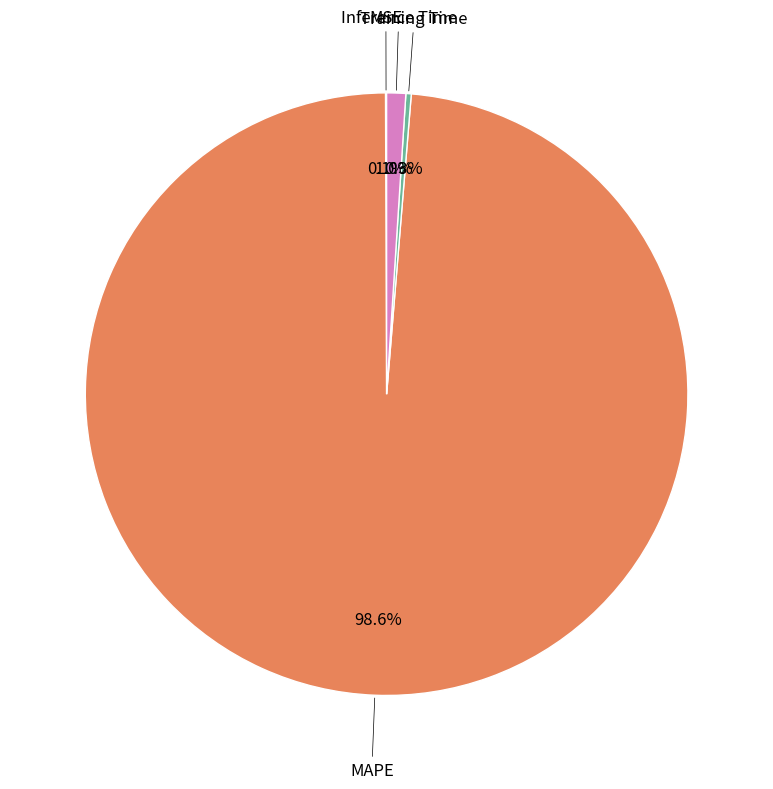

What is the majority slice?

MAPE